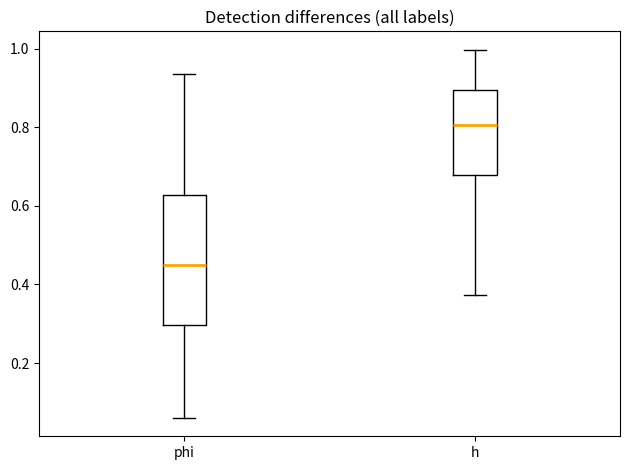

Comparing the boxes themselves (not the whiskers), which one is the tallest?

phi